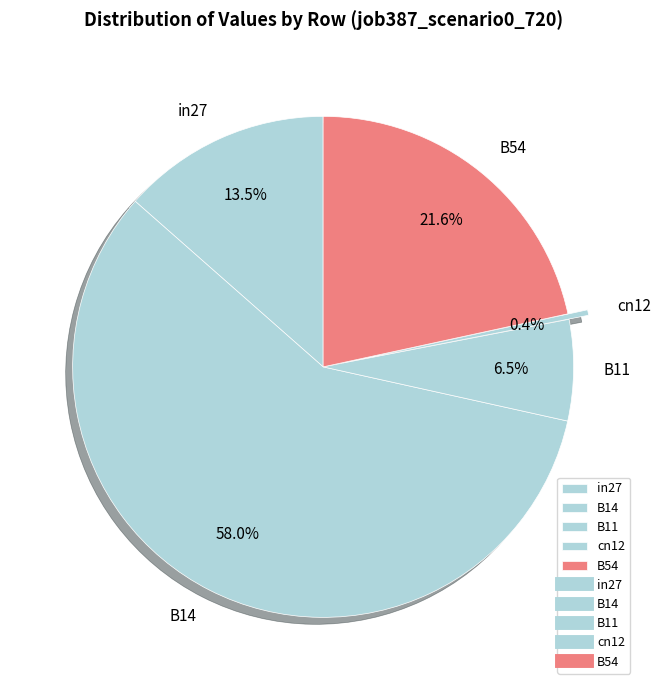

How many segments does this pie chart have?

5